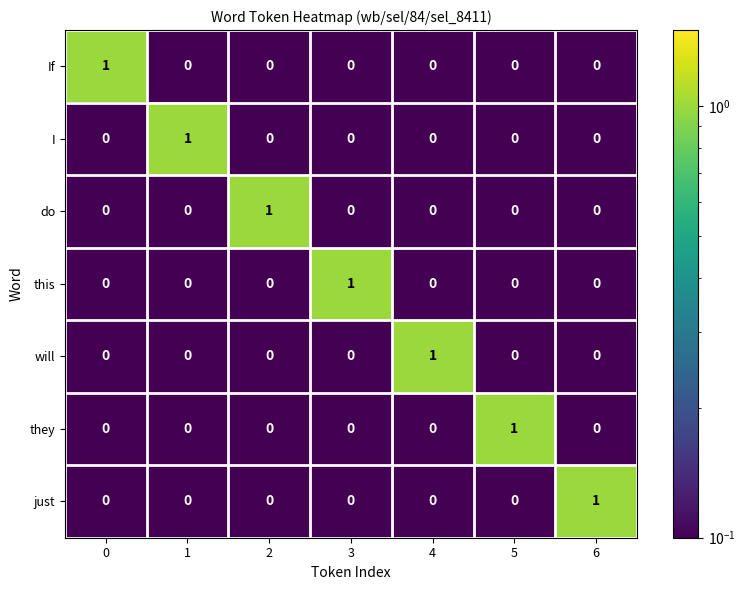

At how many categories does at least one series exceed 0?

7